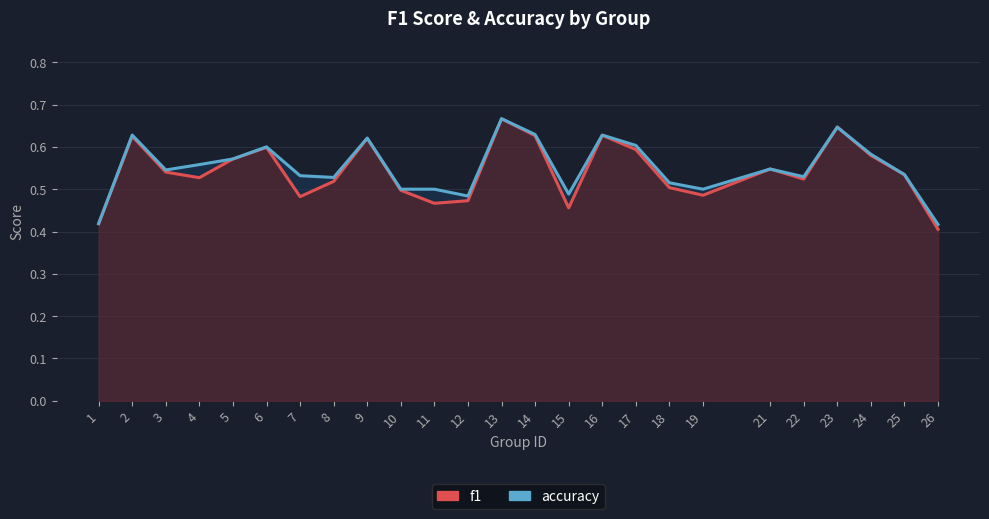

What is the value of the f1 point at the 21st from the left?

0.5